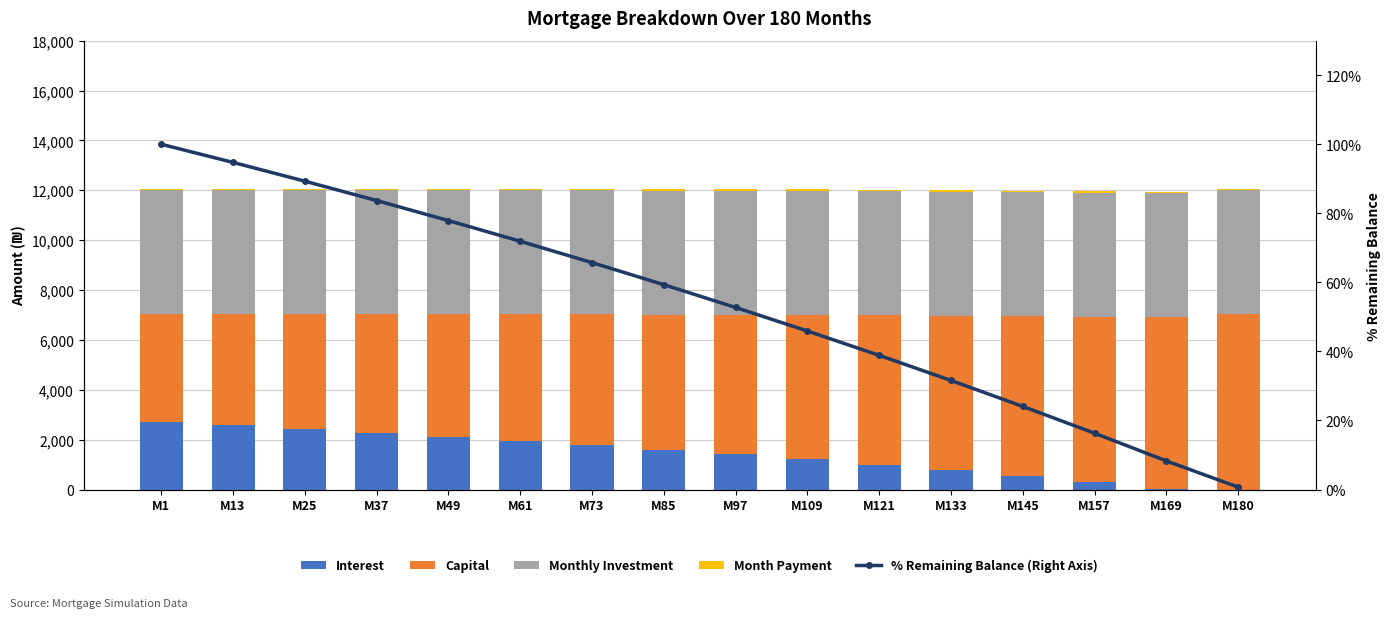

True or false: % Remaining Balance (Right Axis) has a value of 142.0 at M1.

False